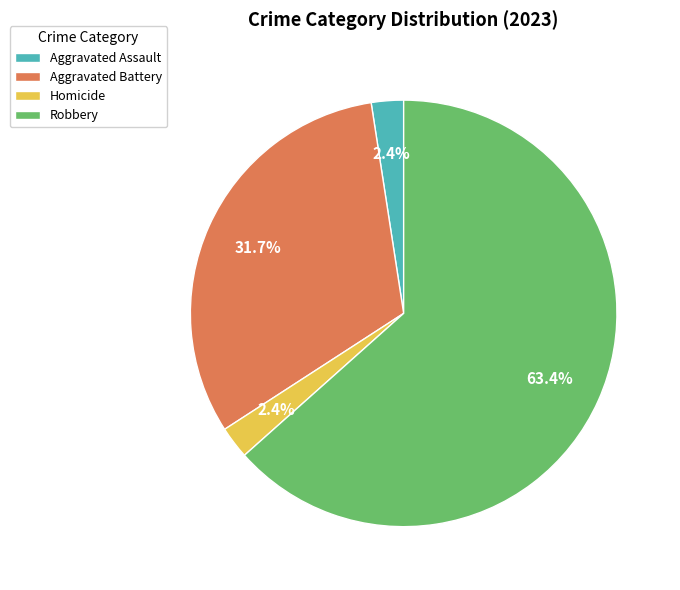

What is the ratio of the value at Aggravated Assault to the value at Homicide?

1.0